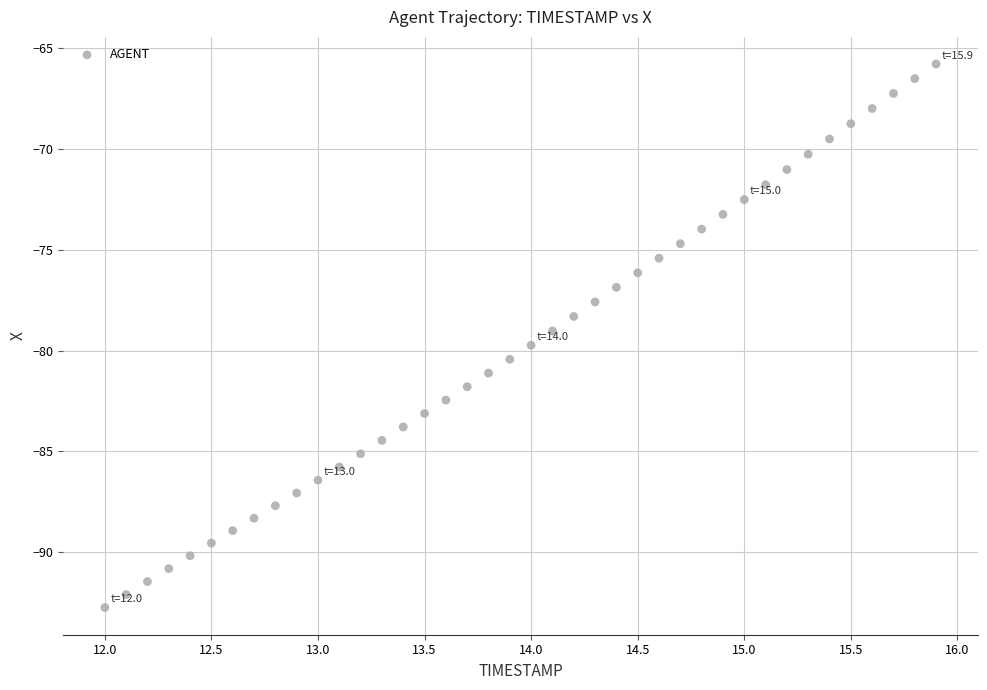

What is the range of X values (max minus min)?

3.9